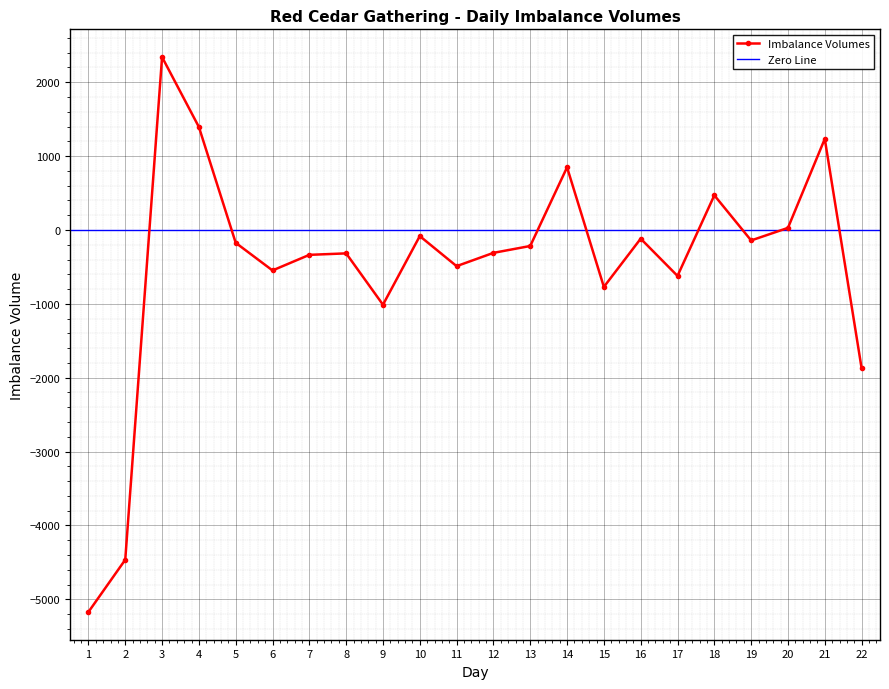

List the labels in order of value, largest first.

3, 4, 21, 14, 18, 20, 10, 16, 19, 5, 13, 12, 8, 7, 11, 6, 17, 15, 9, 22, 2, 1